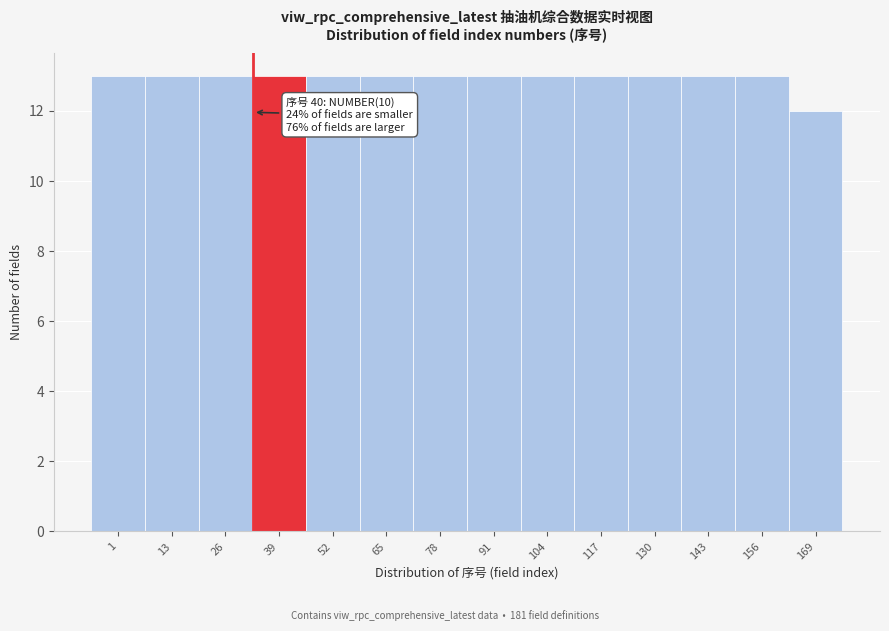

Reading right to left, list all the values displayed in this chart.

169=12	156=13	143=13	130=13	117=13	104=13	91=13	78=13	65=13	52=13	39=13	26=13	13=13	1=13